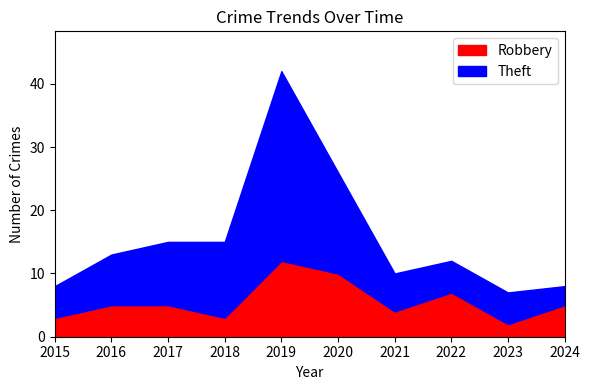

Rank the series by their average value, from highest to lowest.

Theft, Robbery